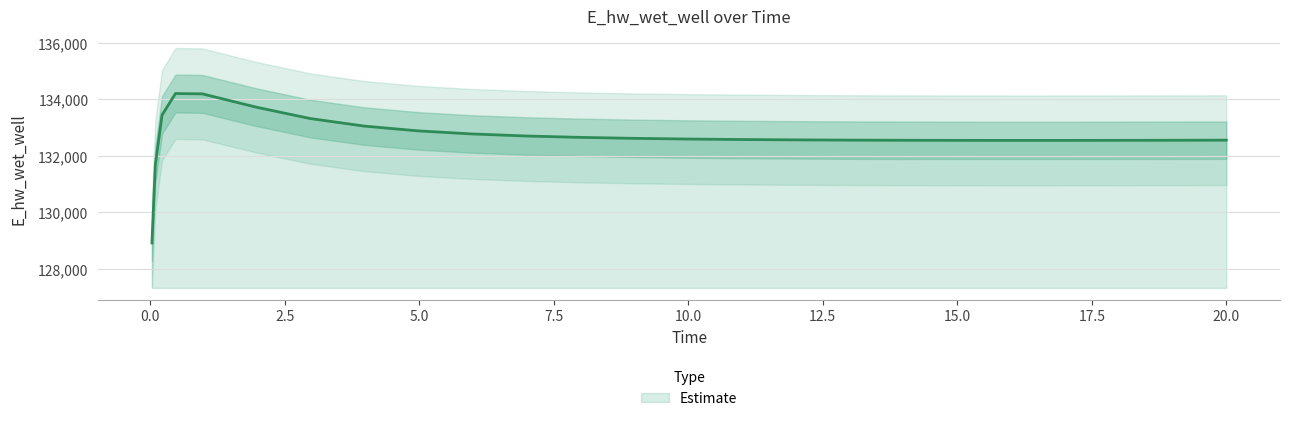

What is the label of the 15th point from the left?

10.96875